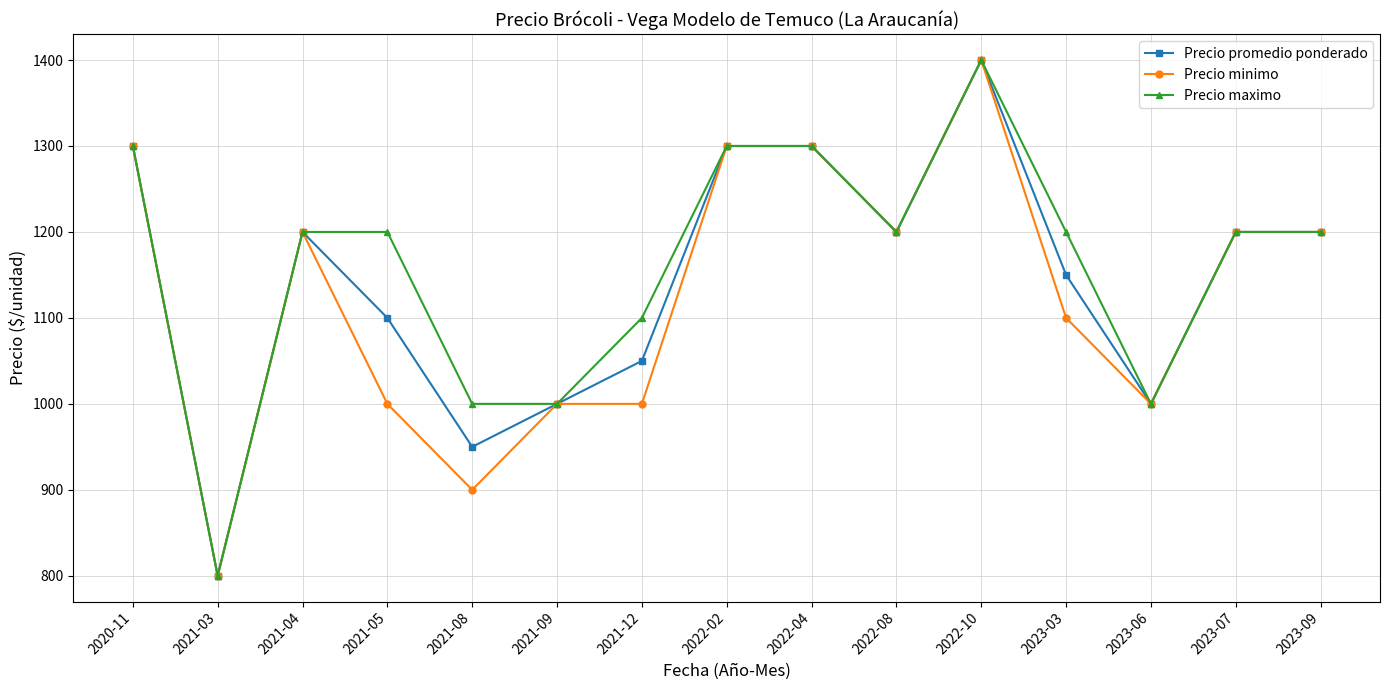

True or false: Precio promedio ponderado has more than 0 points higher than both neighbors.

True